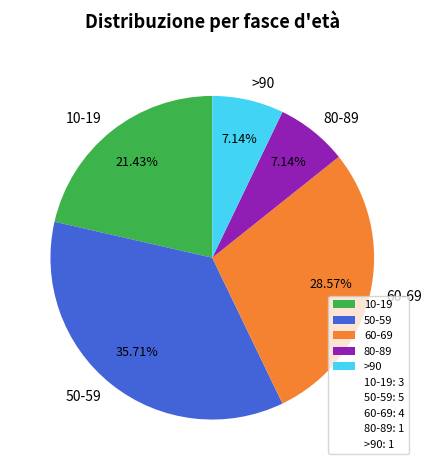

Is there any slice that represents more than half of the pie?

No